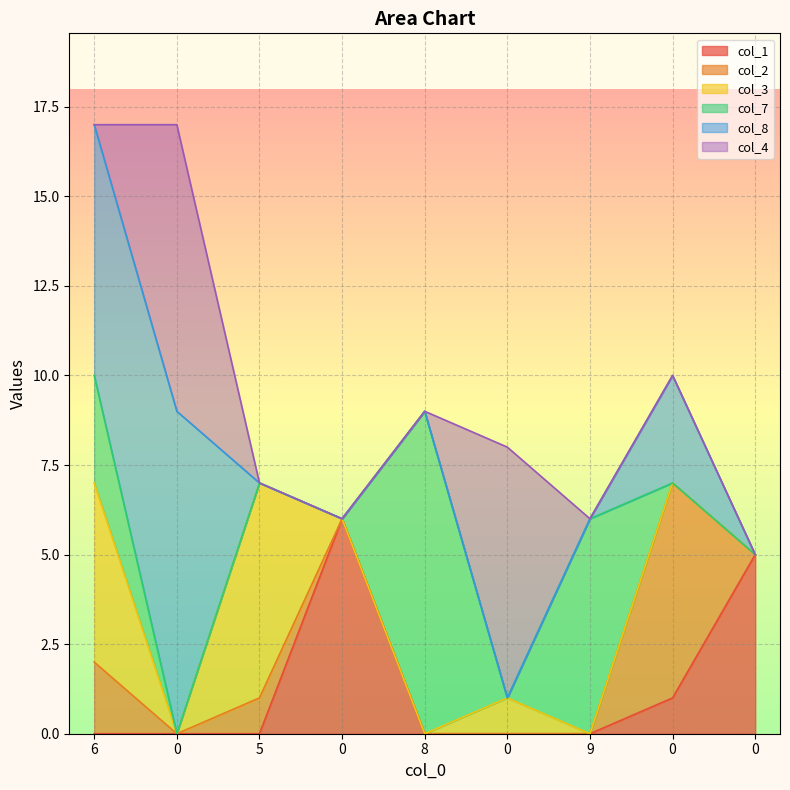

What are all the series names shown in the legend?

col_1, col_2, col_3, col_7, col_8, col_4